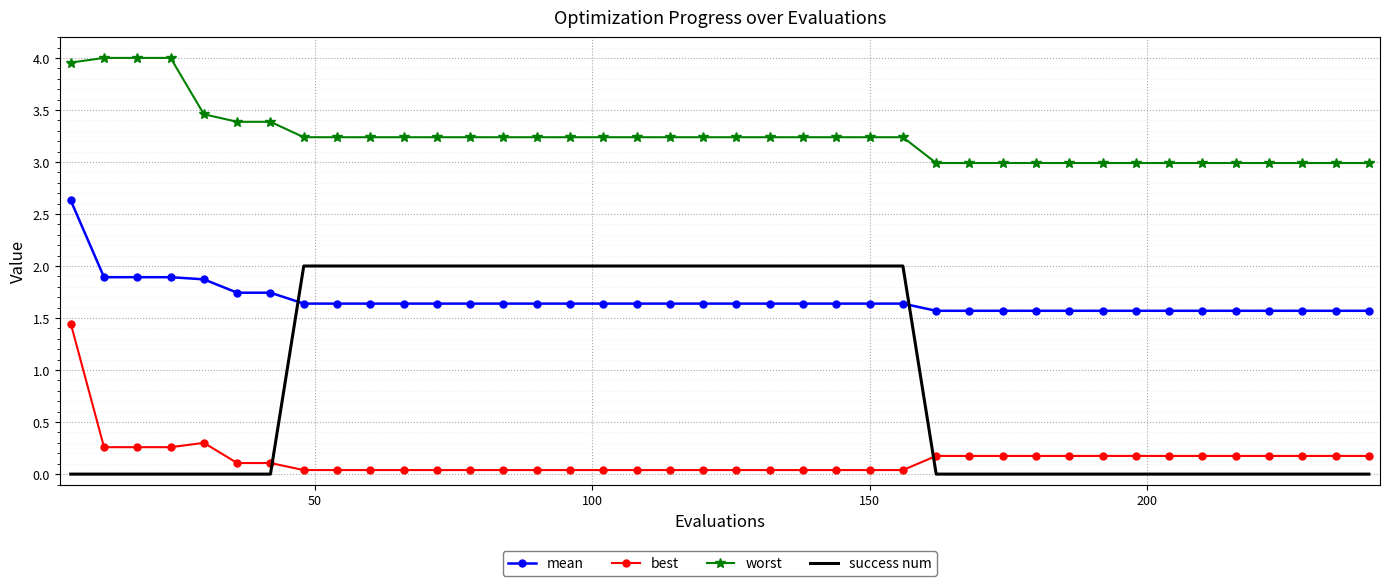

True or false: mean and best intersect in this chart.

False